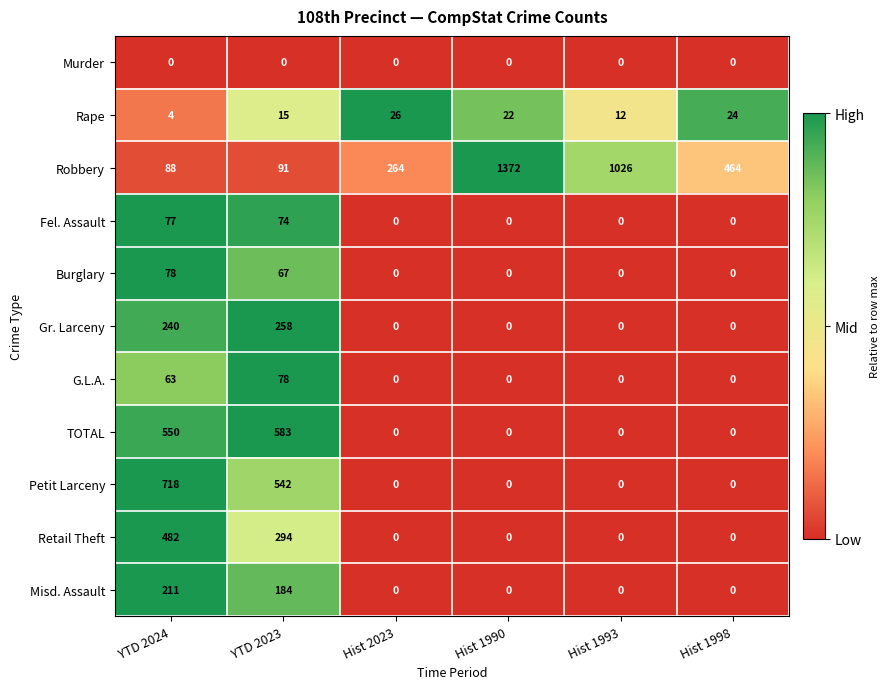

At which category is the sum across all series the highest?

YTD 2024